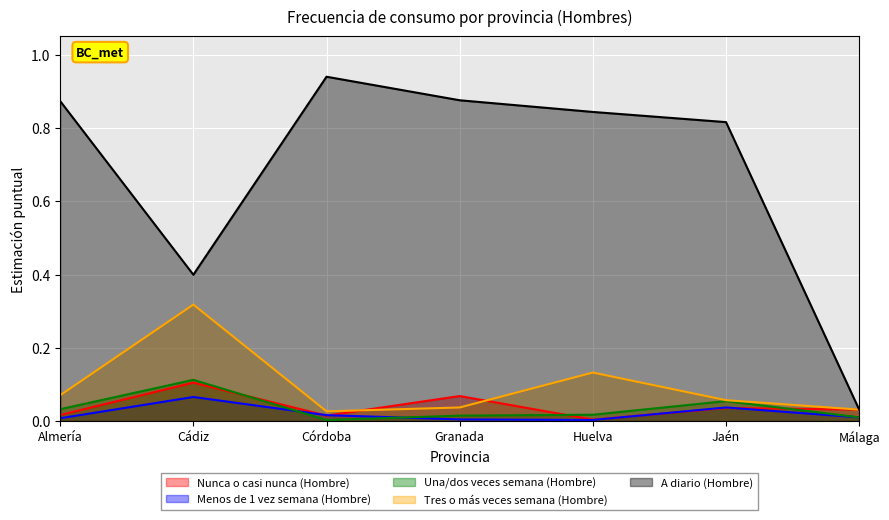

Where is the first local maximum for Tres o más veces semana (Hombre)?

Cádiz